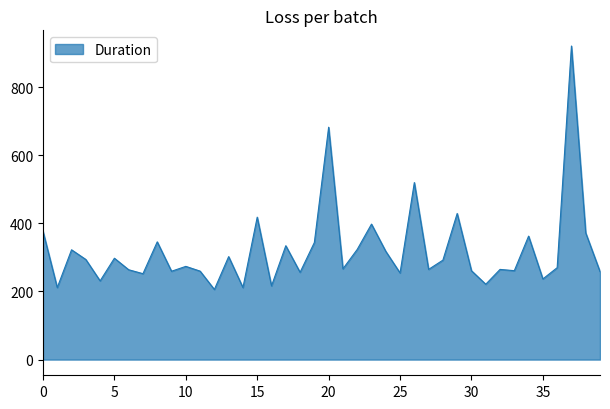

What is the greatest value displayed?

920.6